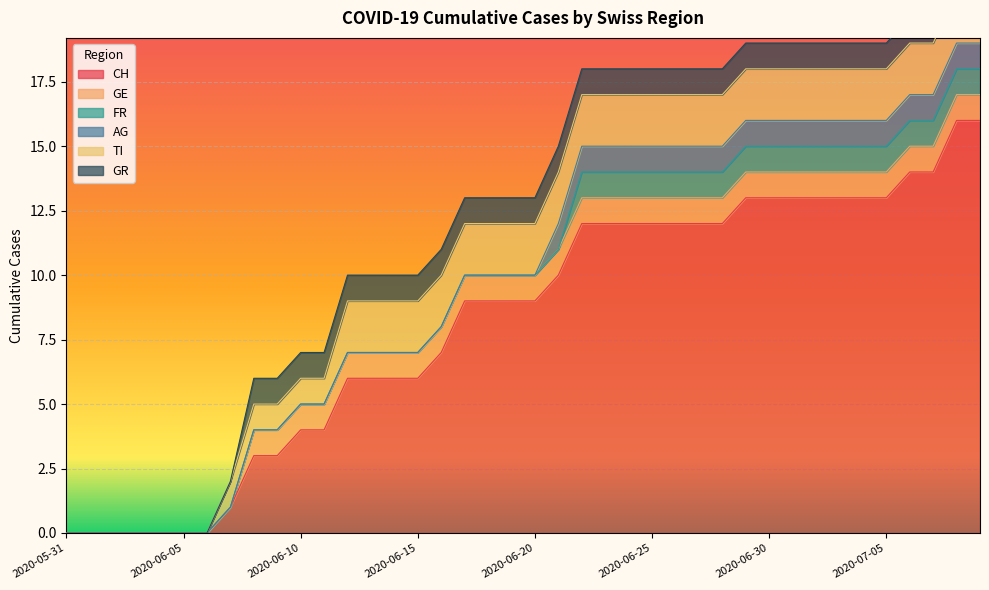

True or false: TI has more than 1 points higher than both neighbors.

False